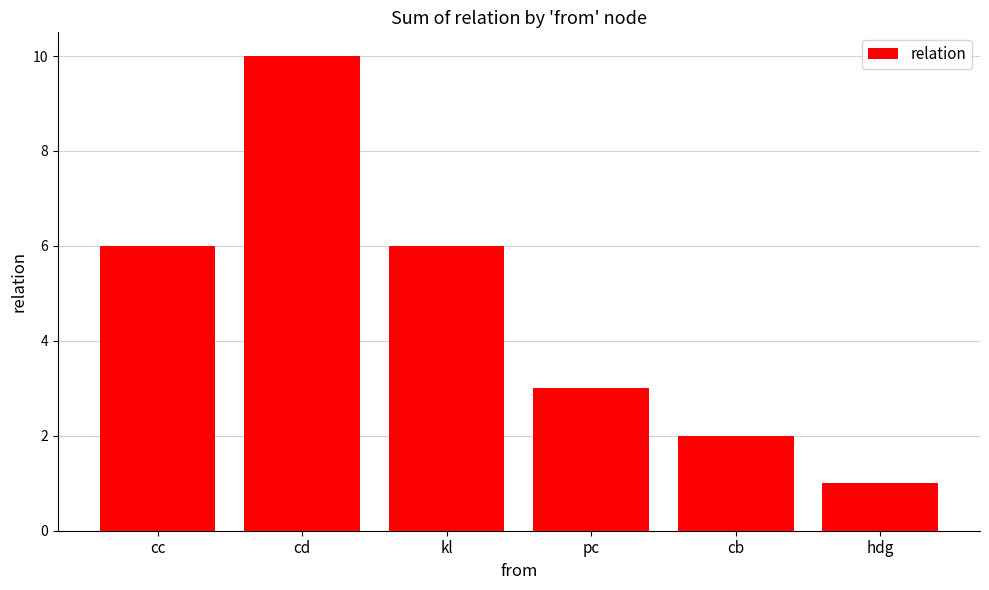

Does the chart contain stacked bars?

No